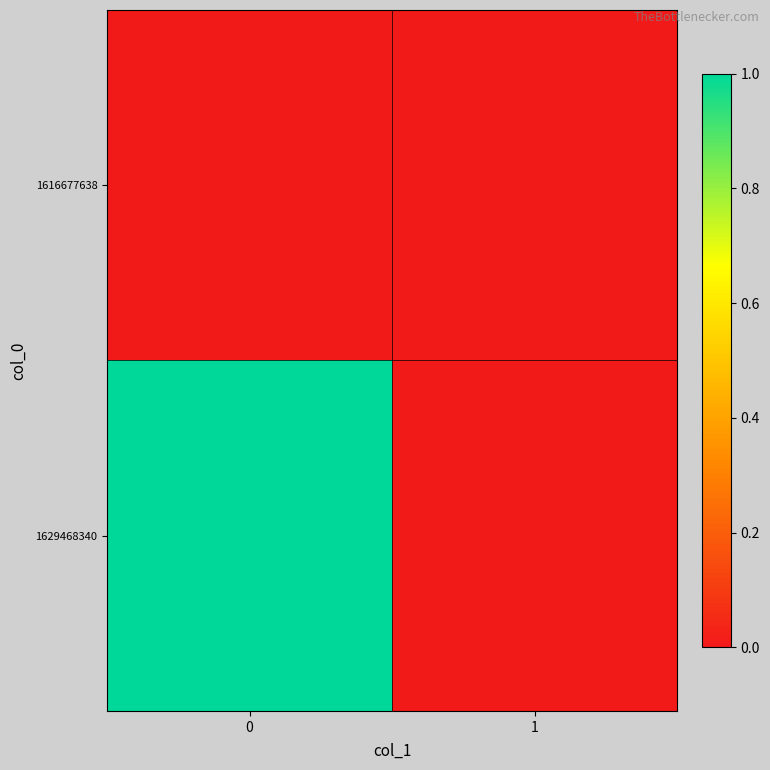

Reading right to left, what are all the values shown in this chart?

1616677638: 1=0	0=0
1629468340: 1=0	0=1